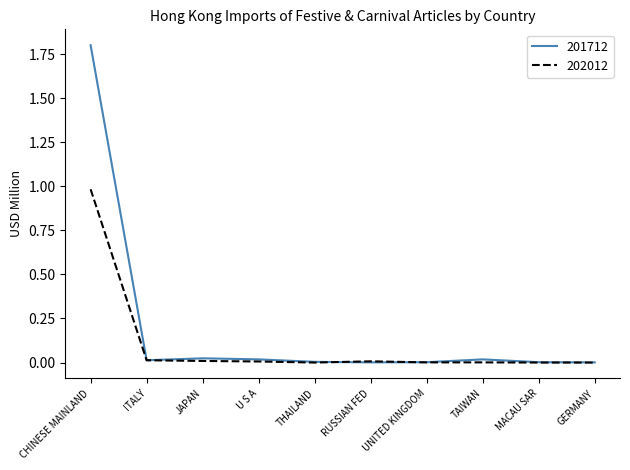

List the series in order of their overall mean, lowest first.

202012, 201712